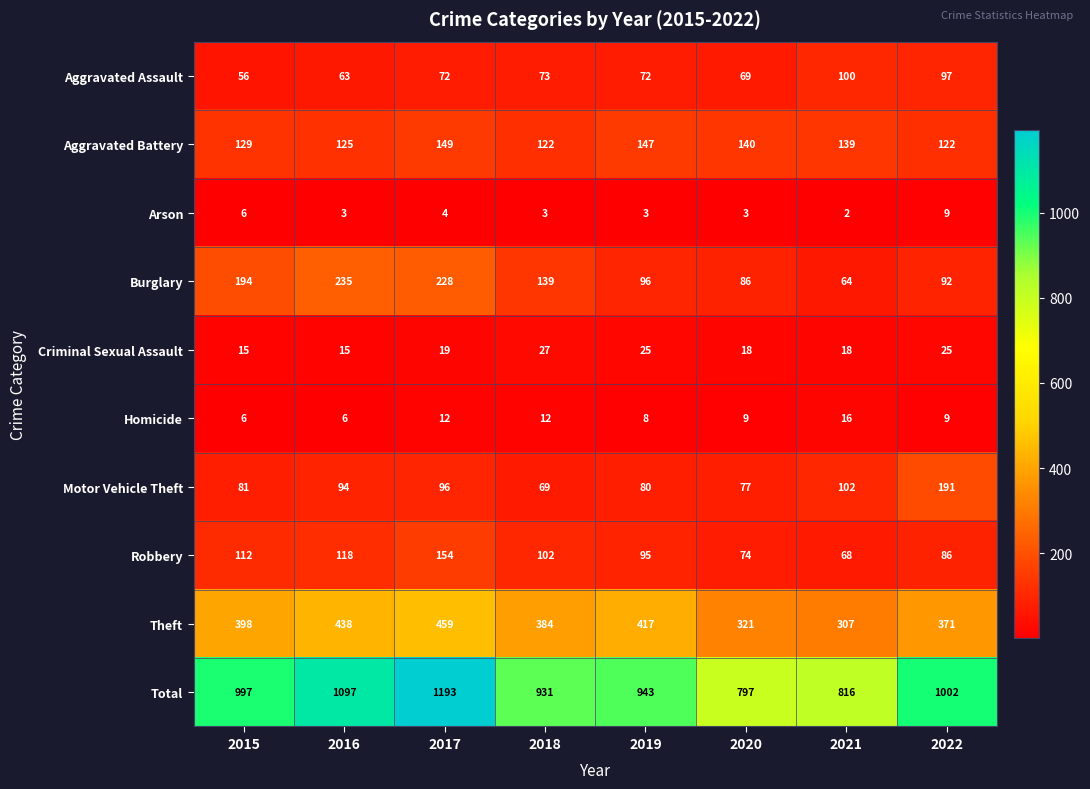

List the series in order of their peak value, lowest first.

Arson, Homicide, Criminal Sexual Assault, Aggravated Assault, Aggravated Battery, Robbery, Motor Vehicle Theft, Burglary, Theft, Total